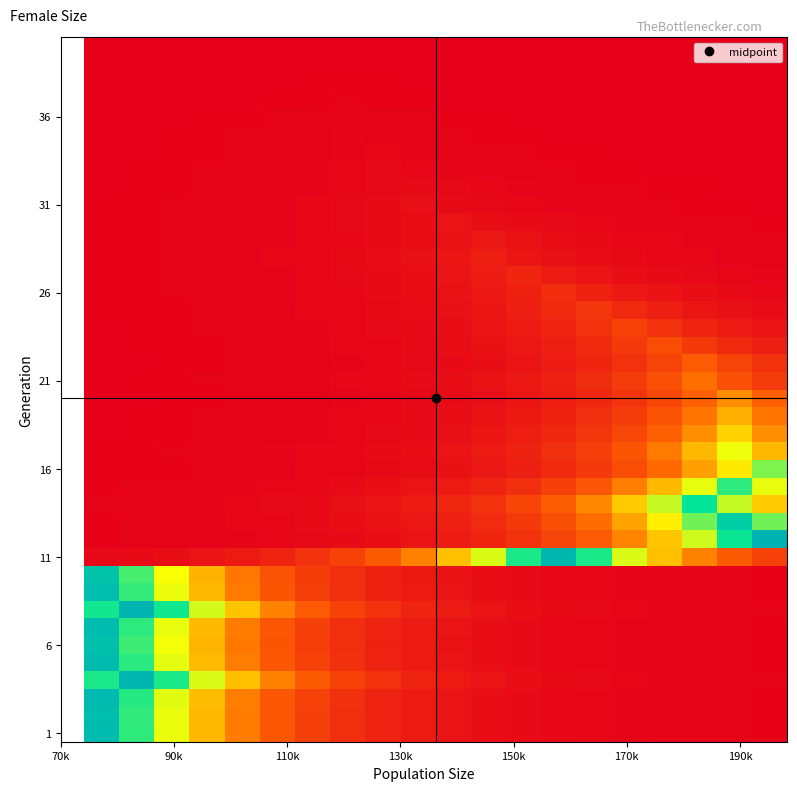

At how many categories does at least one series exceed 43922?

5